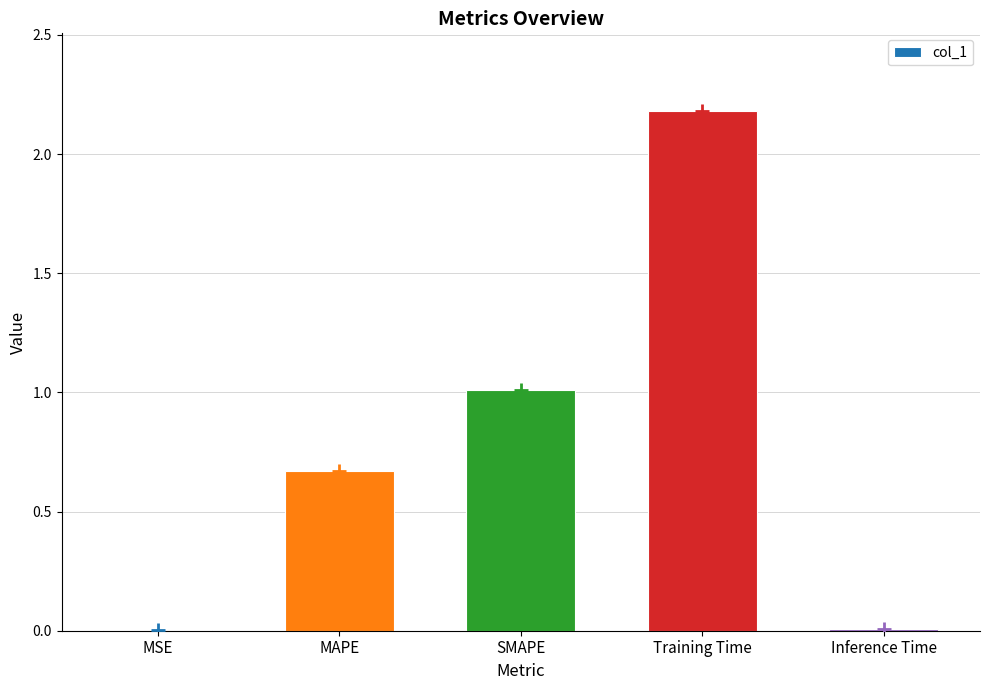

The chart shows a value of 0.5 at SMAPE. True or false?

False